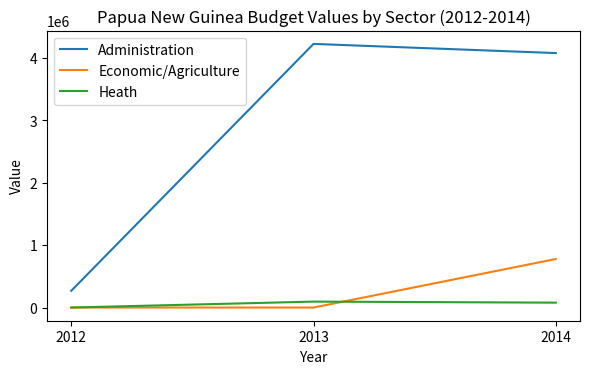

Rank the series by their maximum value, from highest to lowest.

Administration, Economic/Agriculture, Heath